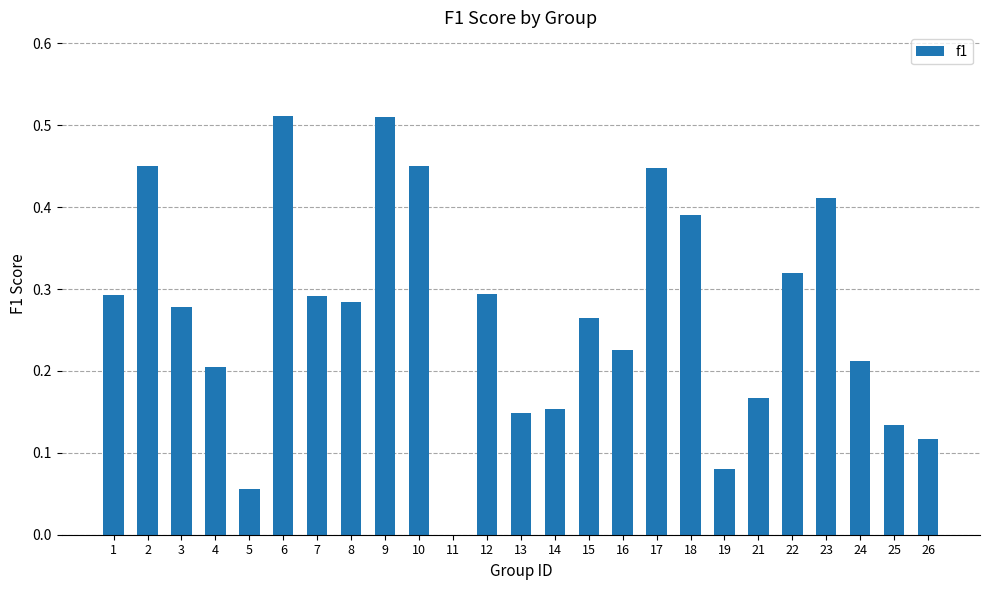

Is it true that the value at 24 is 0.1?

False